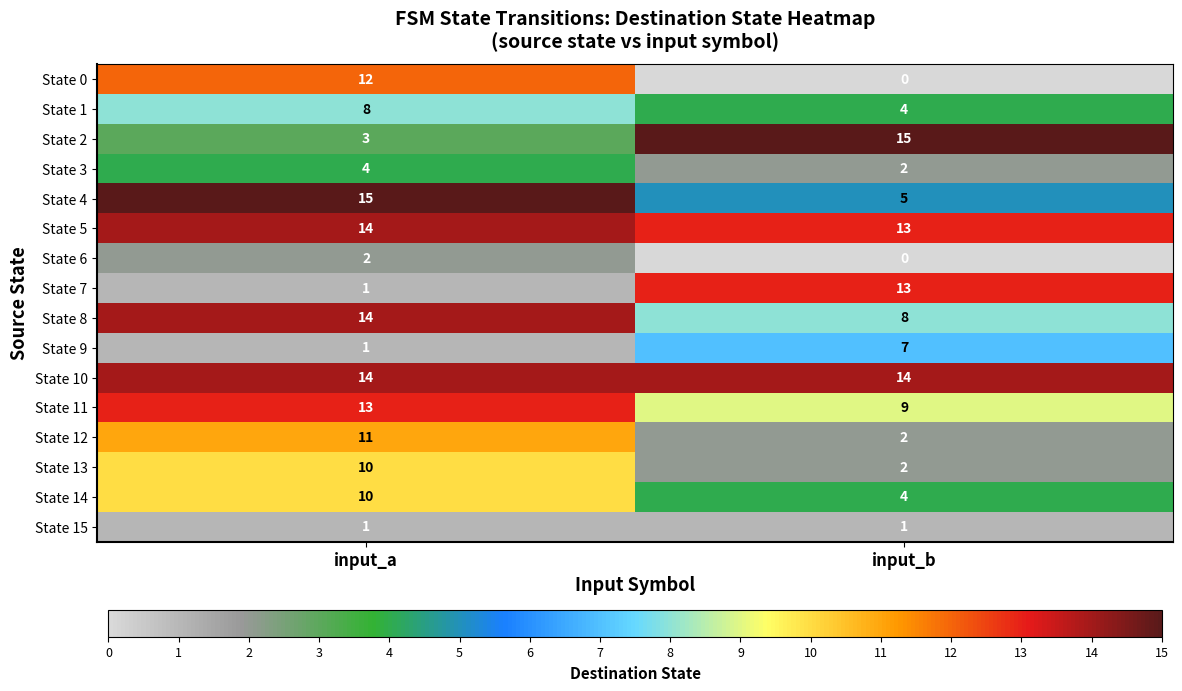

What is the sum of all State 10 values?

28